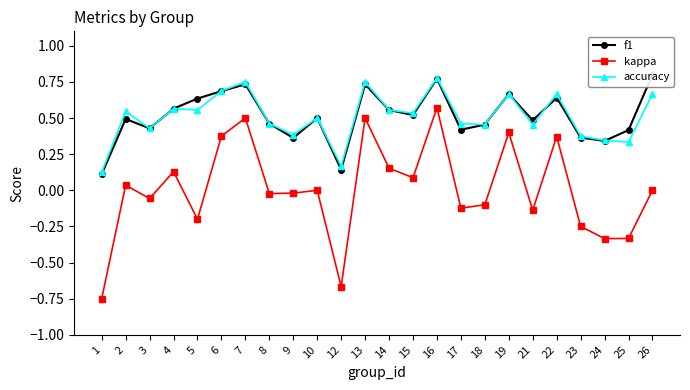

How many times do f1 and accuracy cross each other?

3